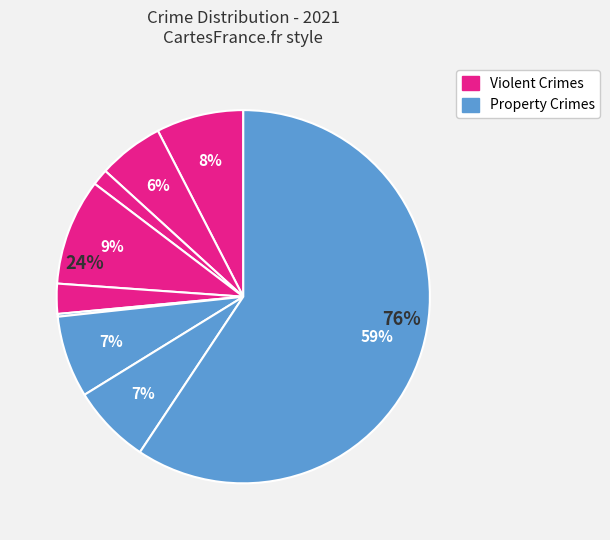

How much of the chart is everything except Aggravated Battery?

94.3%